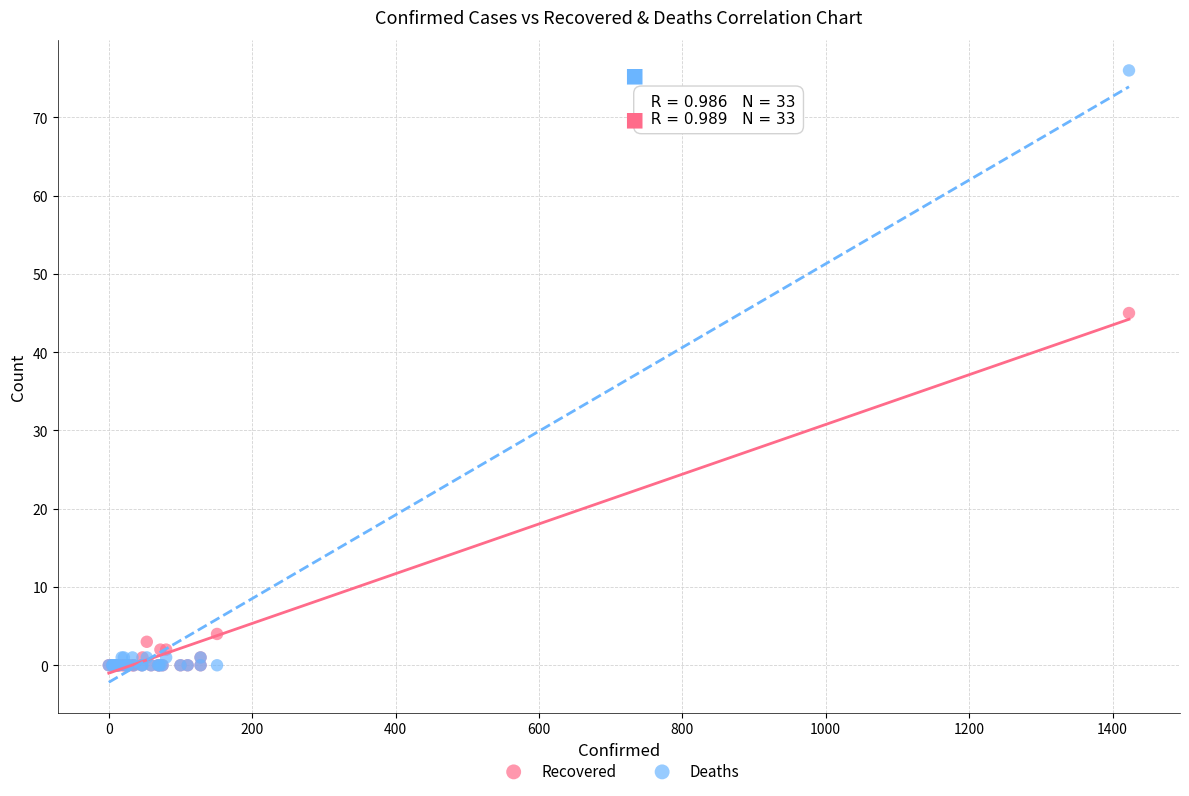

In the Recovered series, what Y value is closest to 22?

4